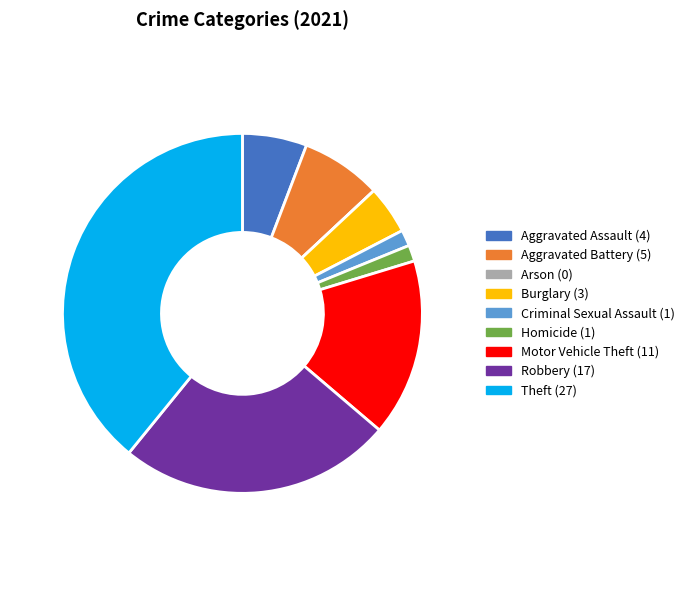

Combined, do Burglary and Criminal Sexual Assault account for over 50%?

No